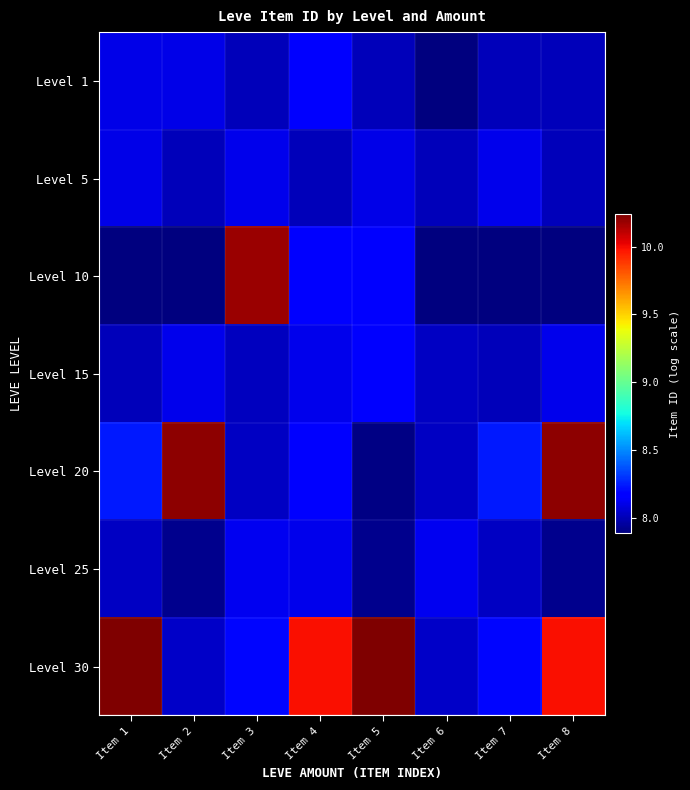

What is the greatest value displayed?

10.2